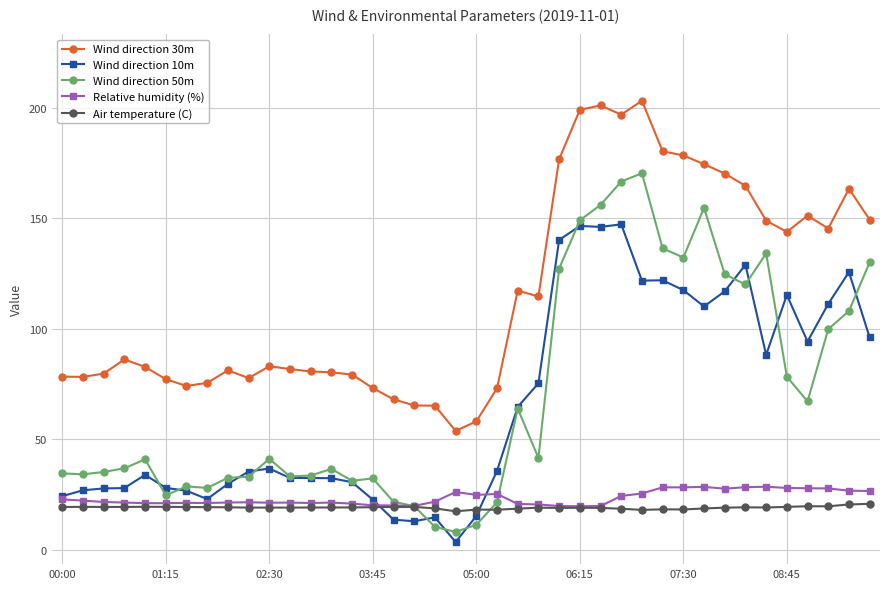

What are all the series names shown in the legend?

Wind direction 30m, Wind direction 10m, Wind direction 50m, Relative humidity (%), Air temperature (C)